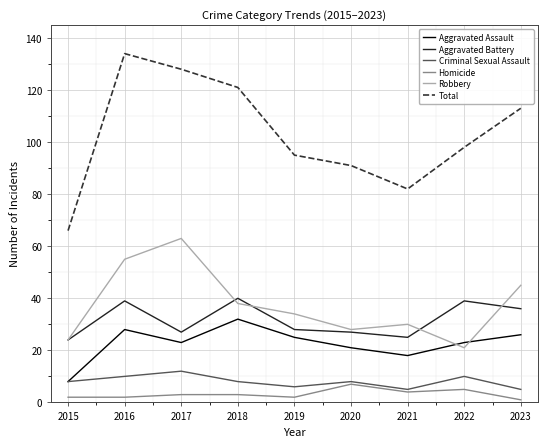

What is the highest value of the Robbery series?

63